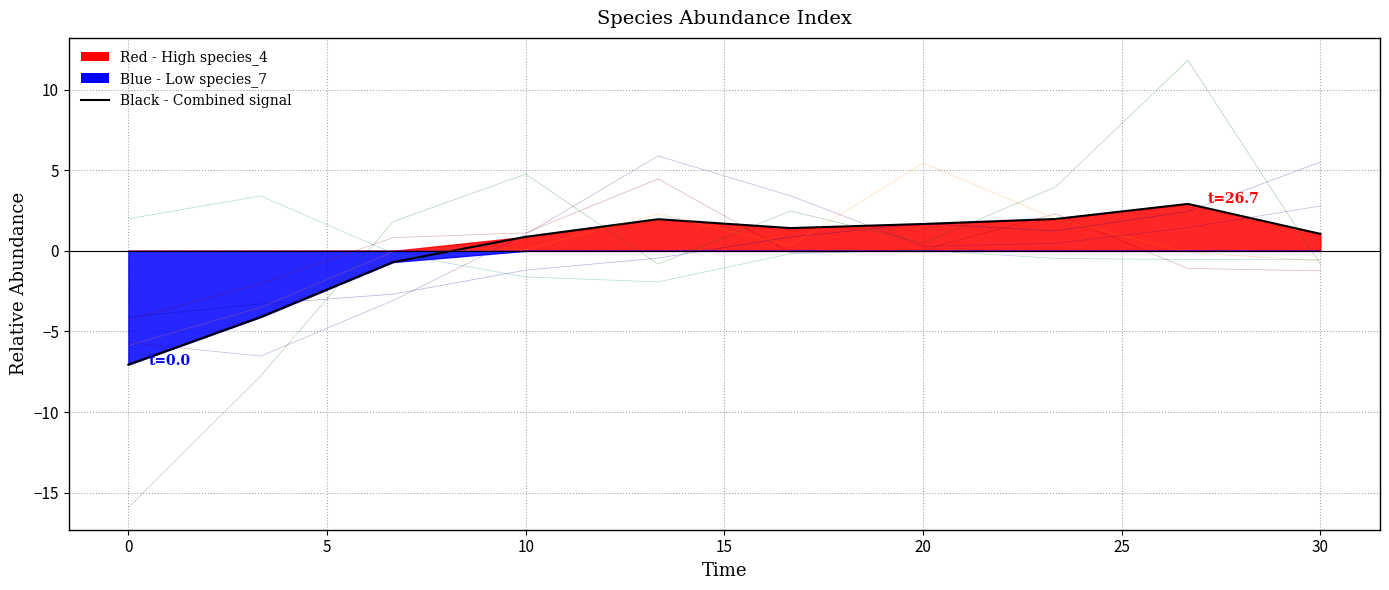

What is the value of the species_3 point at the 1st from the left?

-4.1